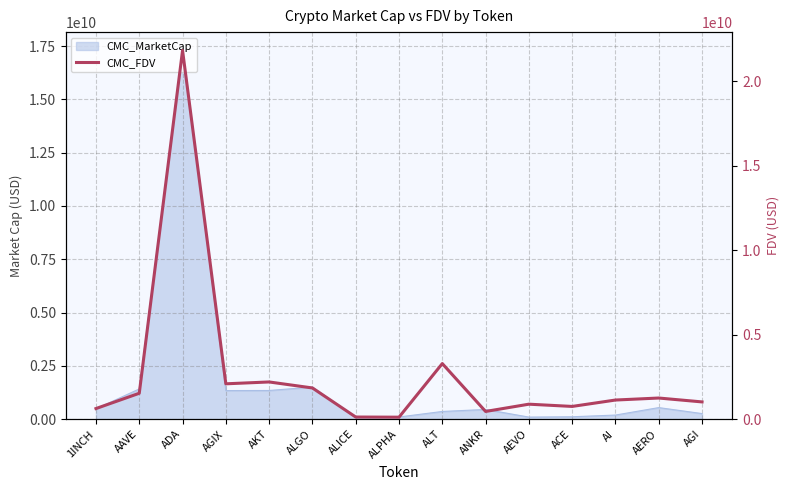

Is it true that the value at ADA is 21809004435.8?

True